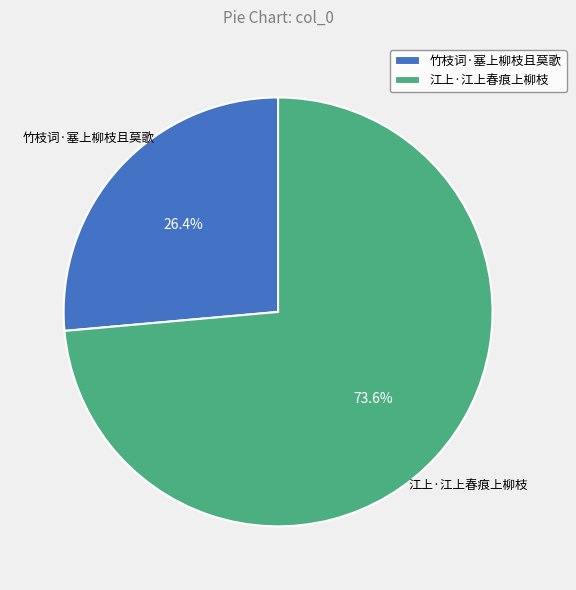

Between 竹枝词·塞上柳枝且莫歌 and 江上·江上春痕上柳枝, which is larger?

江上·江上春痕上柳枝